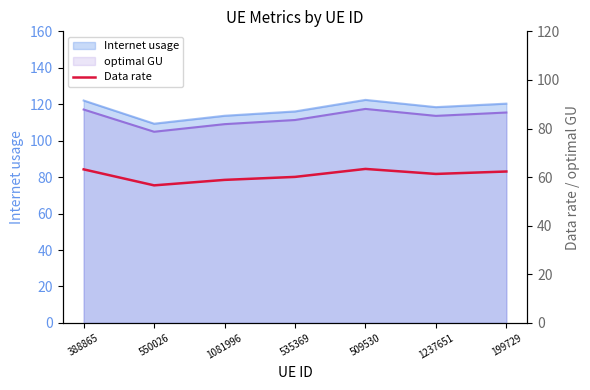

What position from the right is 199729?

1